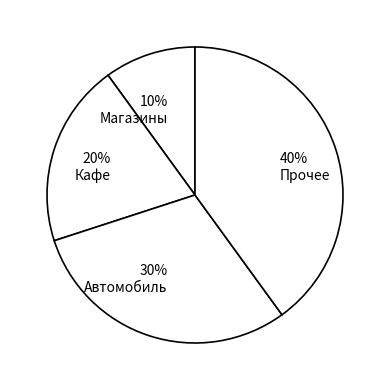

Combined, do 20% Кафе and 10% Магазины account for over 50%?

No